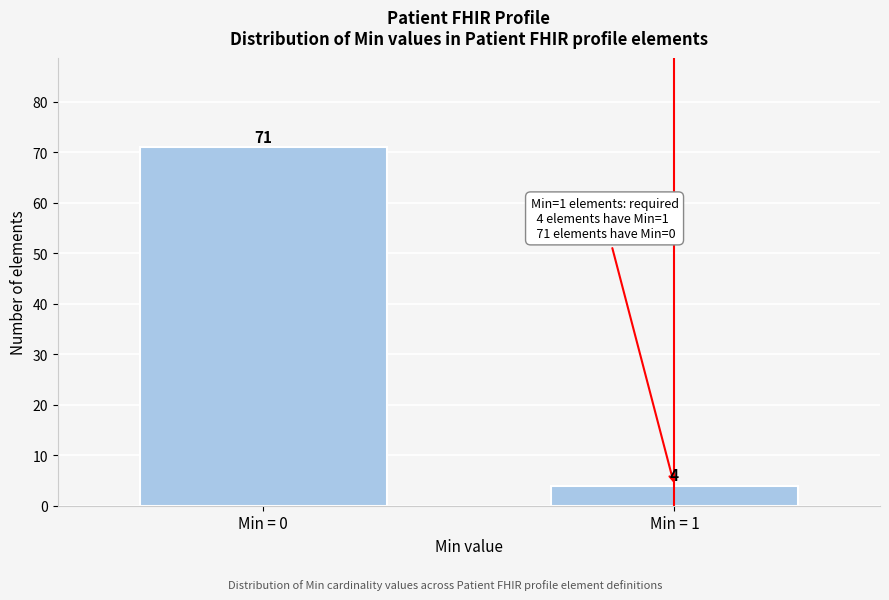

Reading left to right, extract all data points from this chart.

71	4